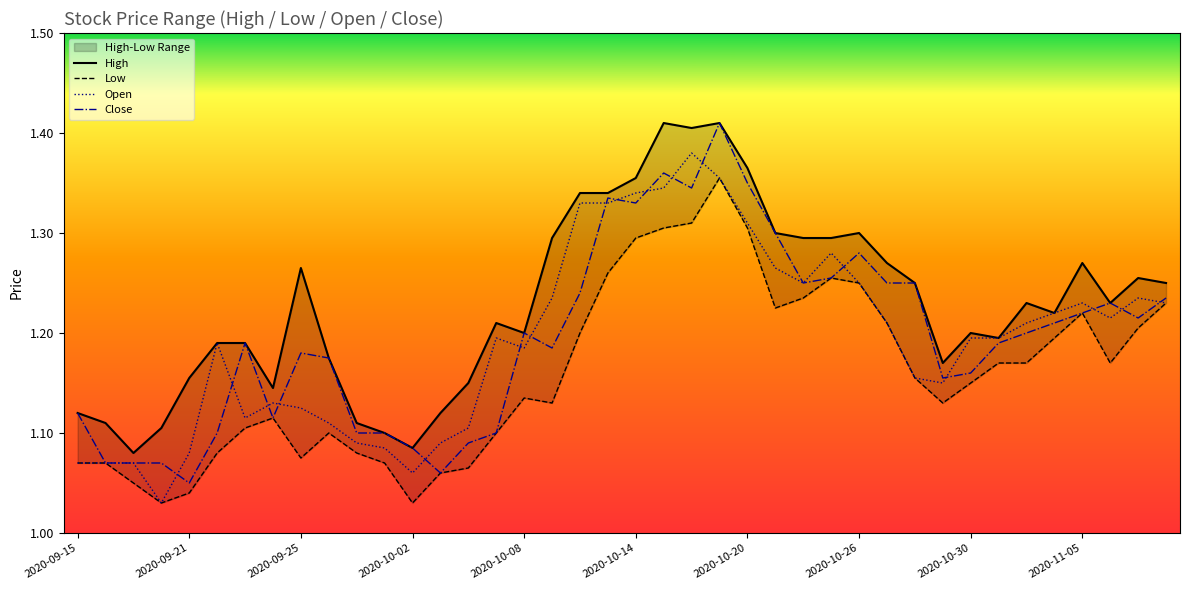

True or false: Open and Close intersect in this chart.

True